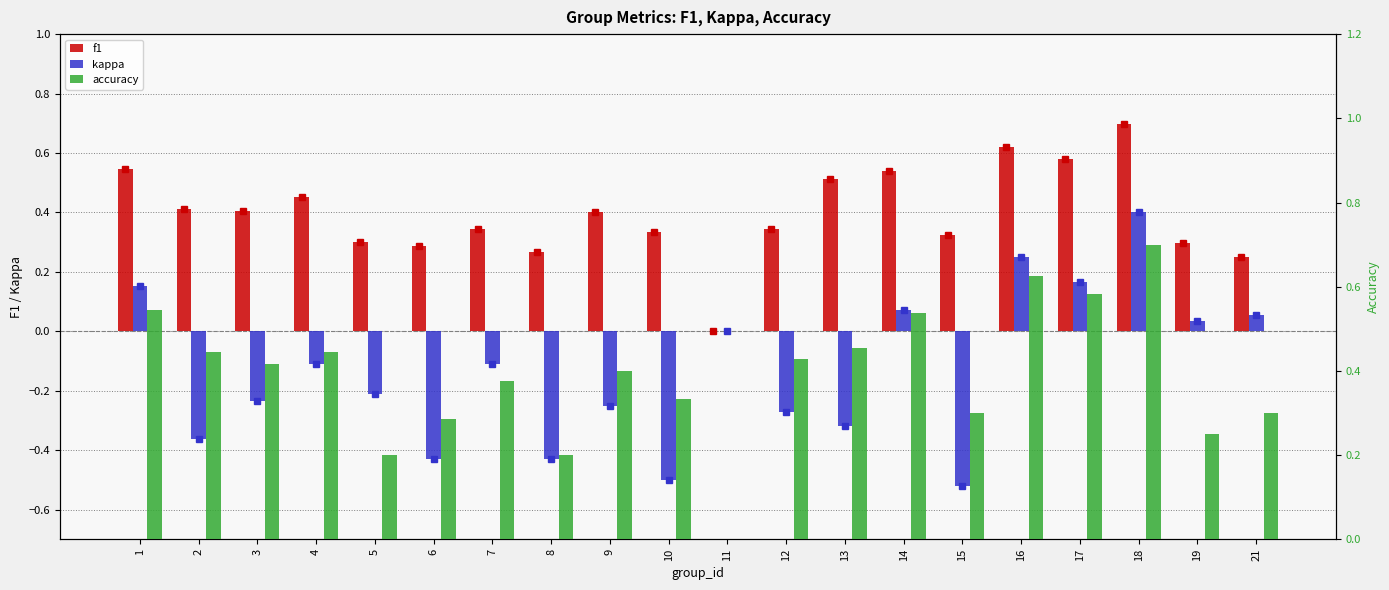

Between 2 and 7, which series saw the biggest shift?

kappa